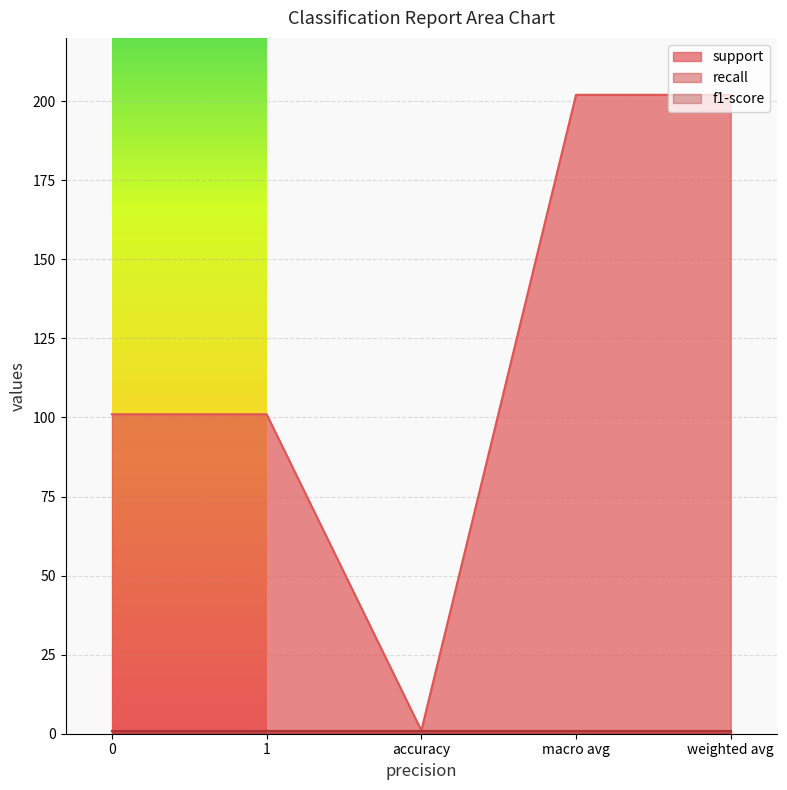

Where is the first local minimum for support?

accuracy